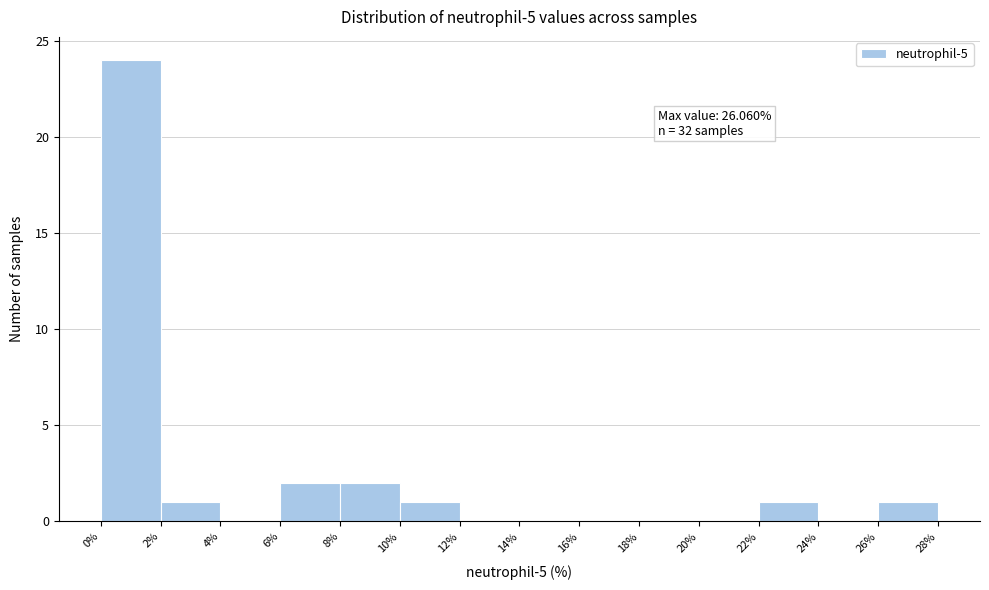

Over which range of the x-axis is the bar tallest?

0% to 2%